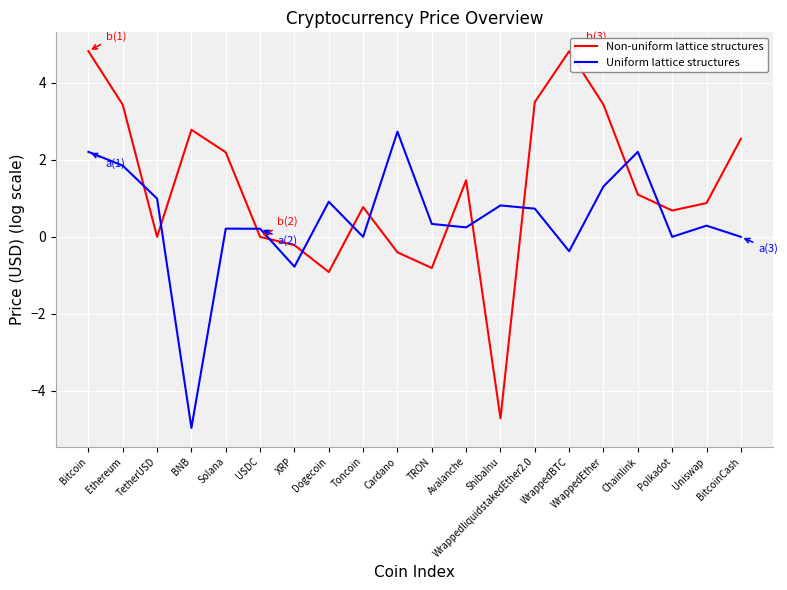

What is the minimum value shown in the chart?

-5.0